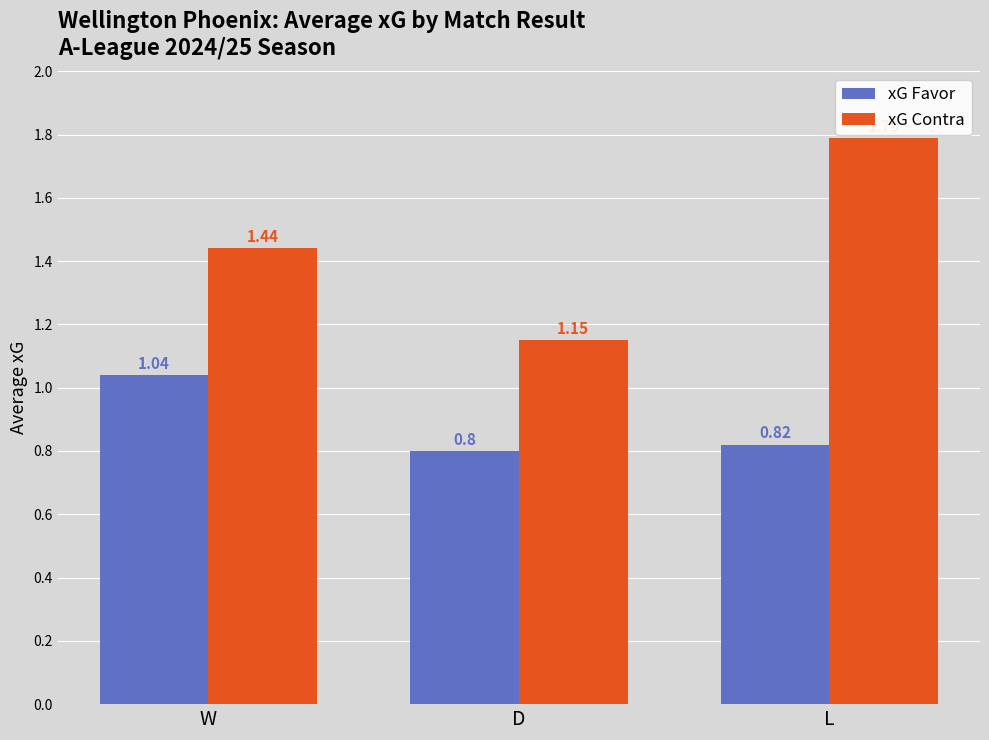

What position from the left is D?

2